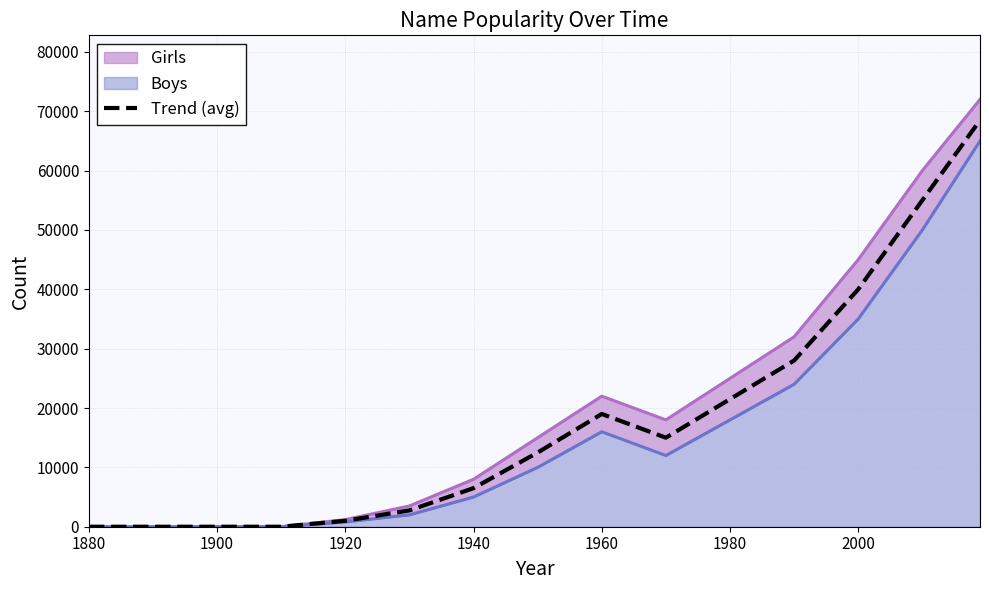

What is the greatest value displayed?

68500